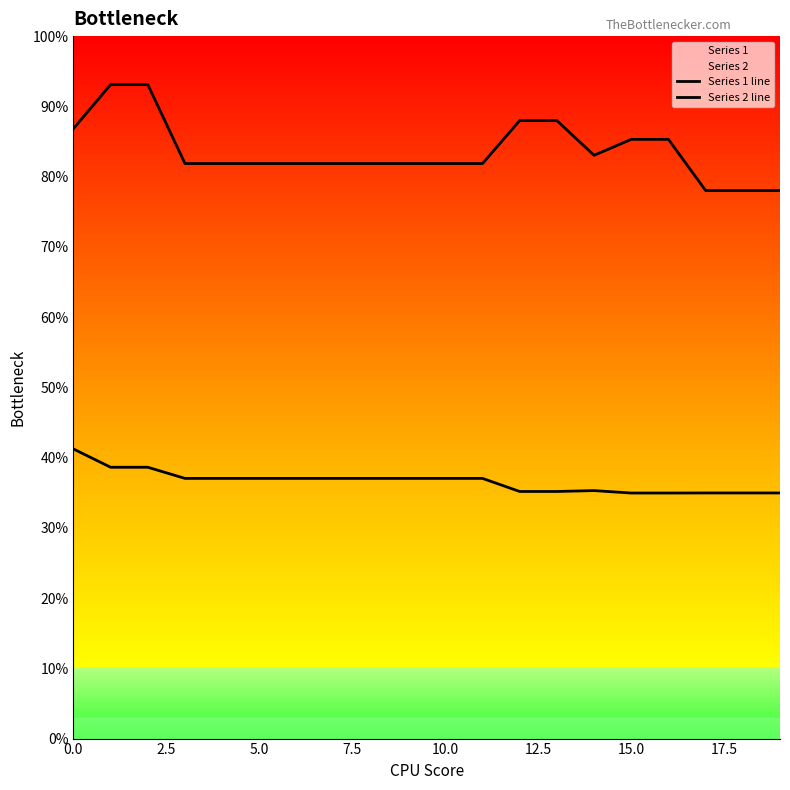

True or false: Series 2 line and Series 1 line cross at least once.

False